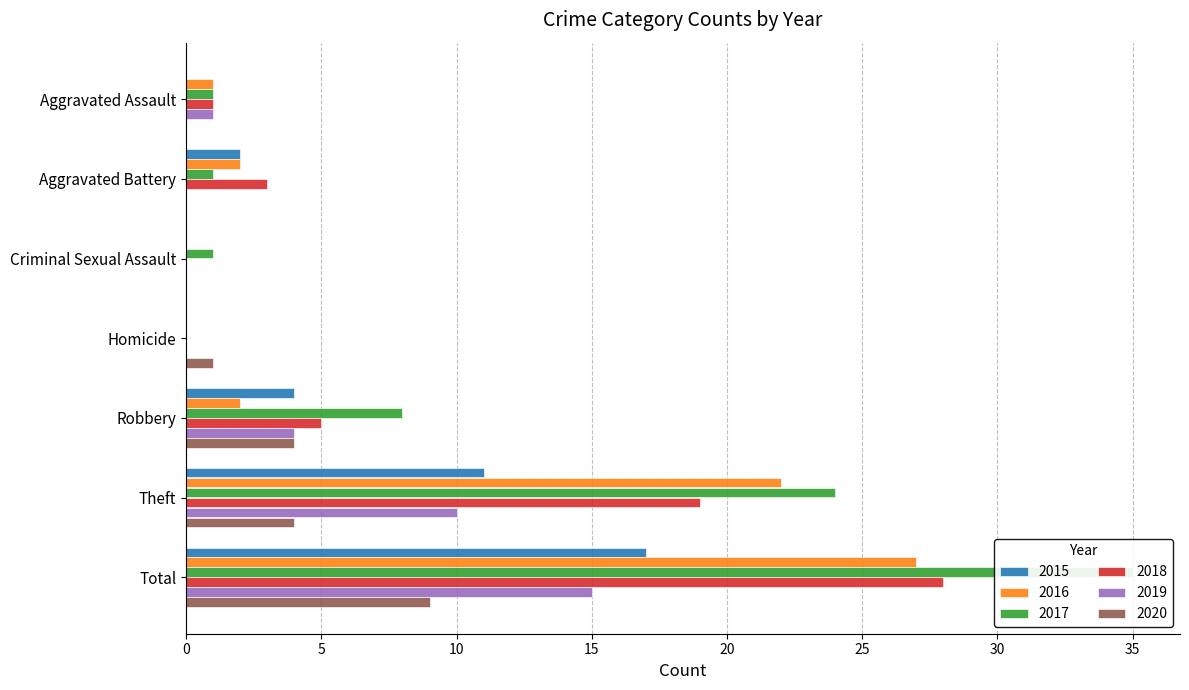

Where is 2020 nearest to the value 4?

Robbery